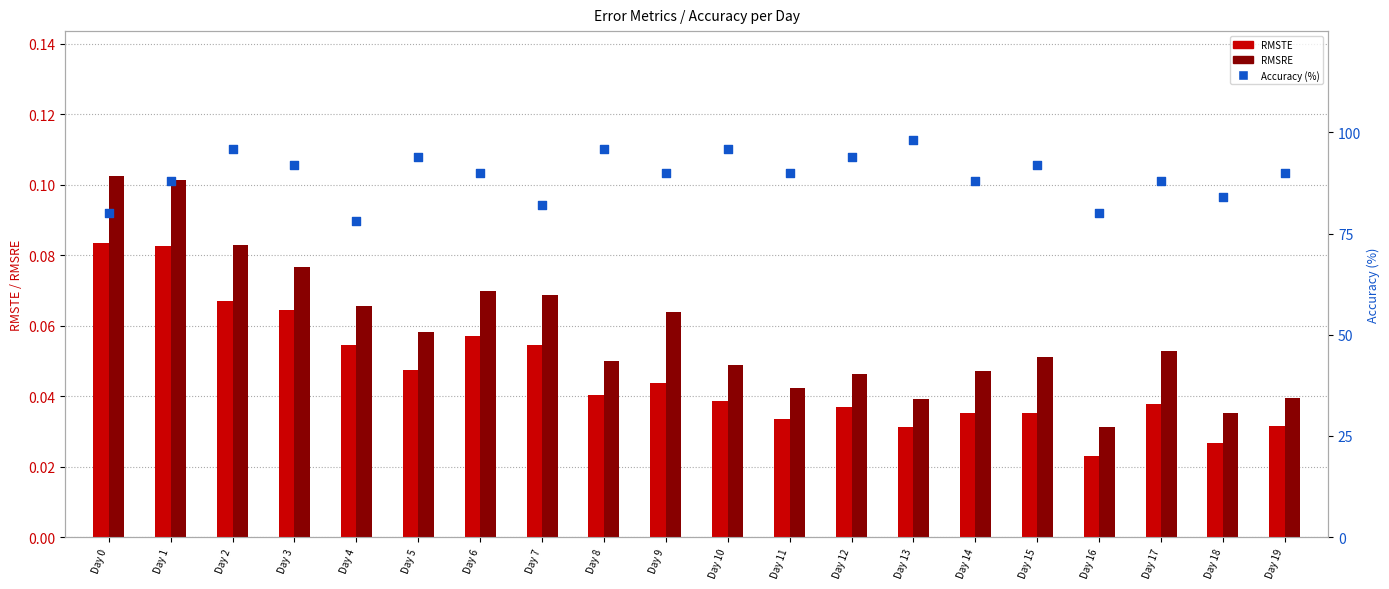

Is the value of RMSTE at Day 15 greater than the value of RMSRE at Day 13?

No